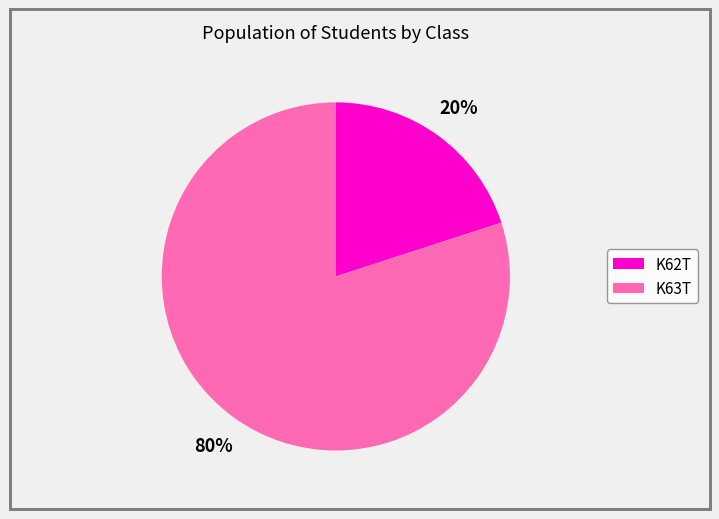

Do K62T and K63T together represent more than half of the pie?

Yes